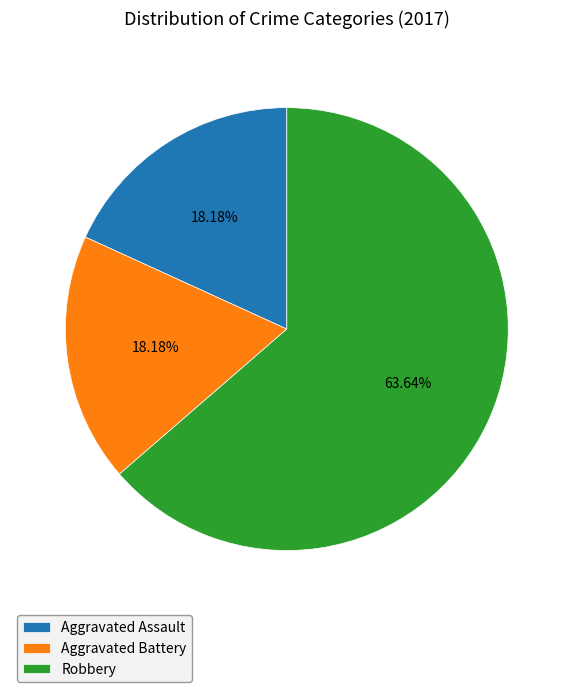

What is the total percentage of Aggravated Assault and Aggravated Battery?

36.4%